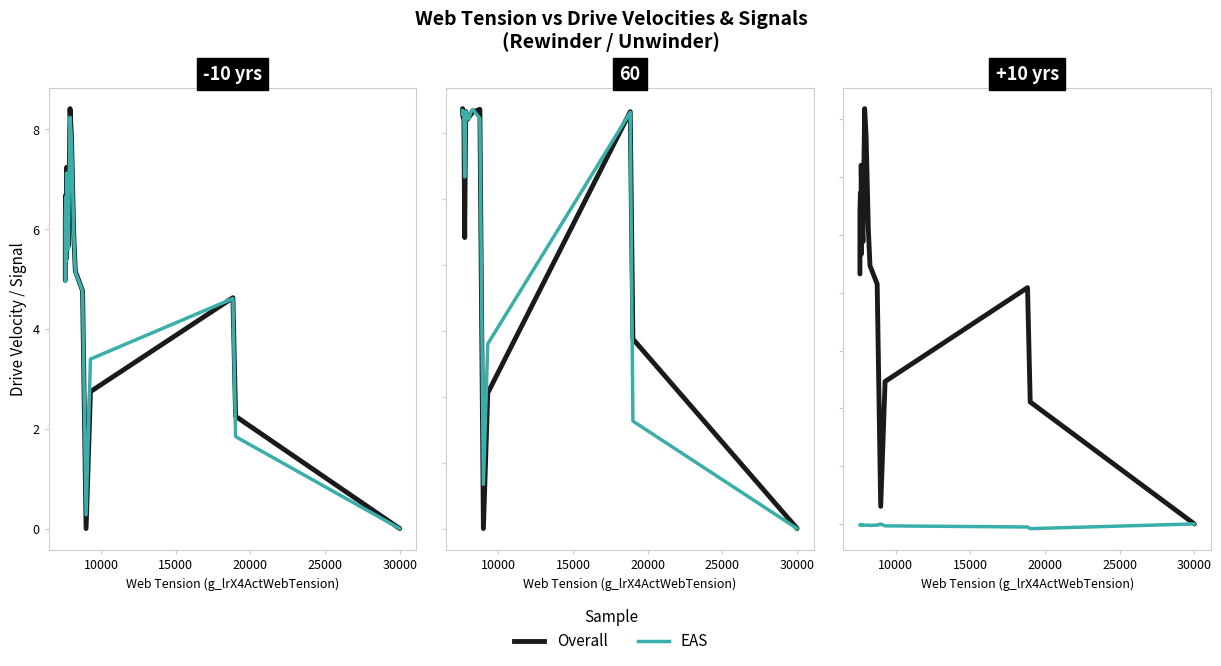

How many positive values does the Overall series have?

16